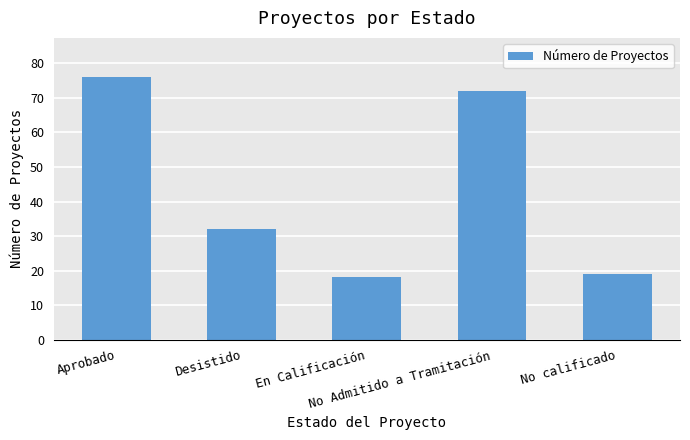

Count the number of categories in the chart.

5